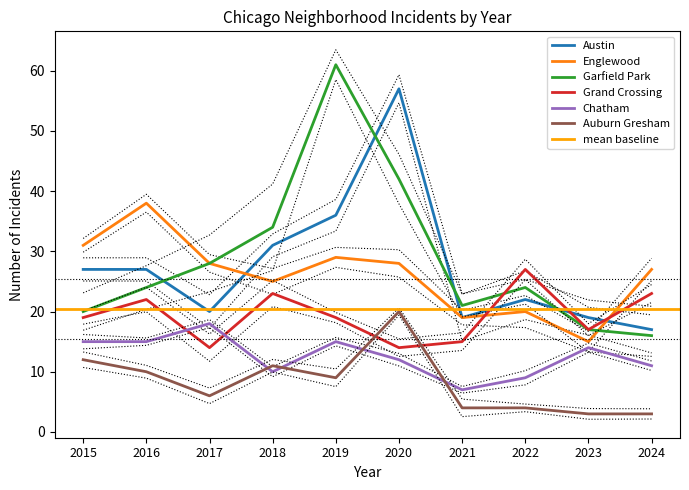

What is the minimum value for Chatham?

7